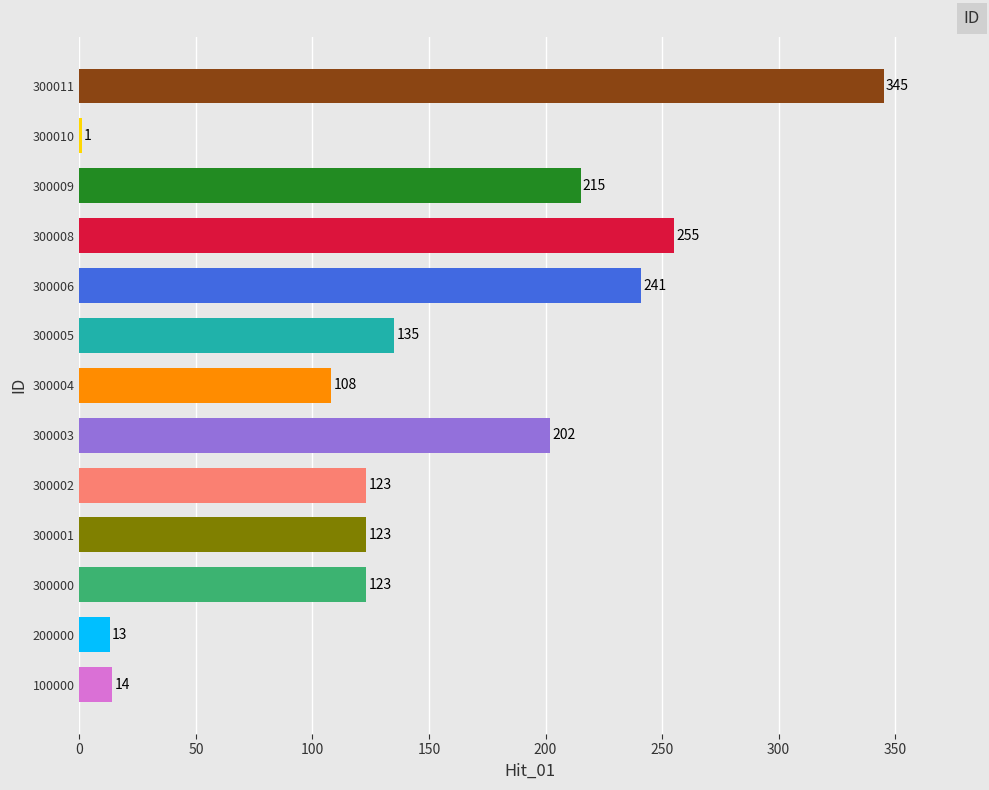

Is it true that the value at 300002 is 73?

False